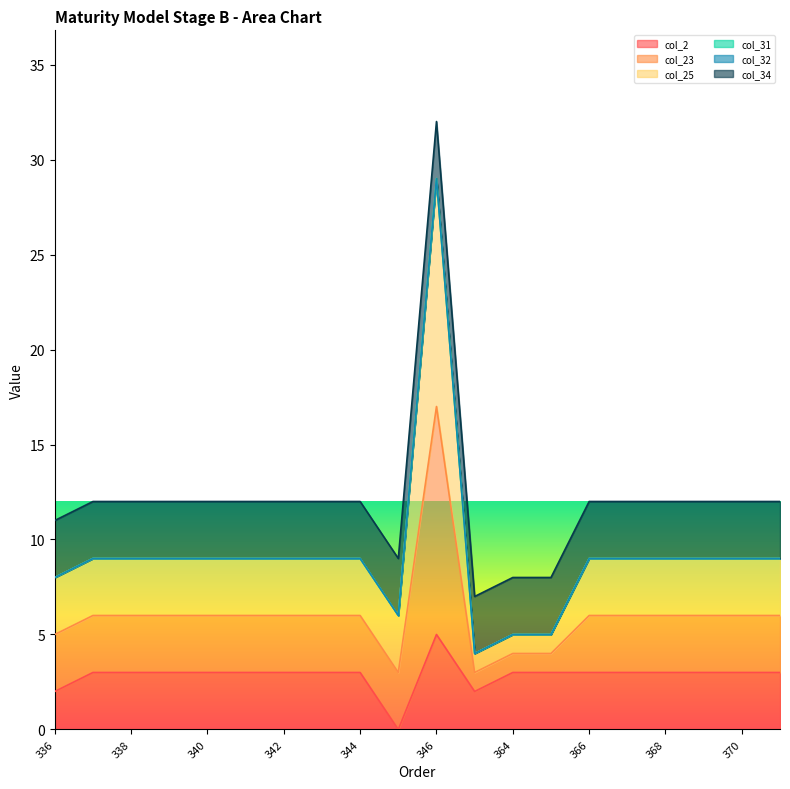

True or false: col_2 has more than 0 points higher than both neighbors.

True